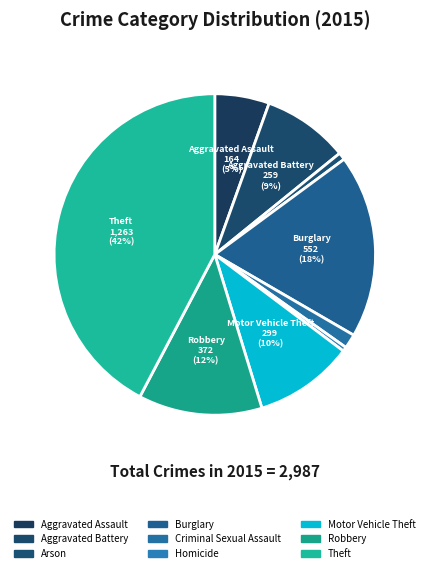

Rank the categories by value from highest to lowest.

Theft, Burglary, Robbery, Motor Vehicle Theft, Aggravated Battery, Aggravated Assault, Criminal Sexual Assault, Arson, Homicide